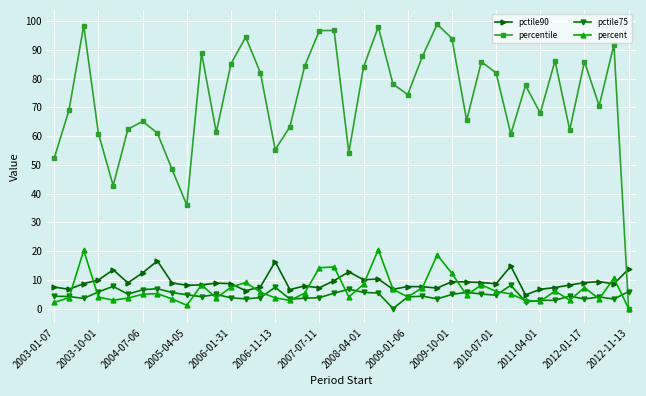

Is this an area chart (filled region under the line)?

No